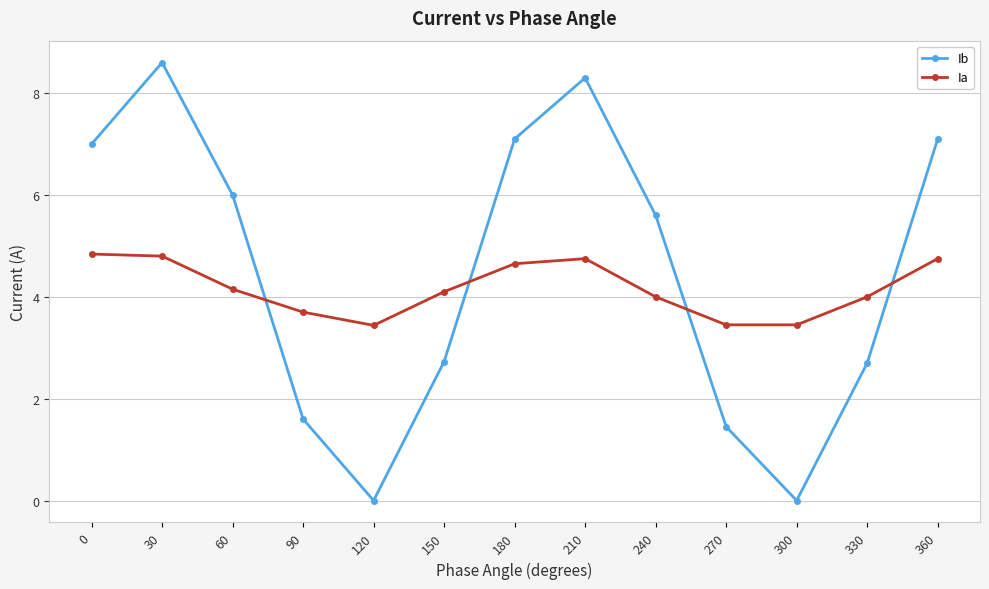

What is the spread (max minus min) of values at 240?

1.6